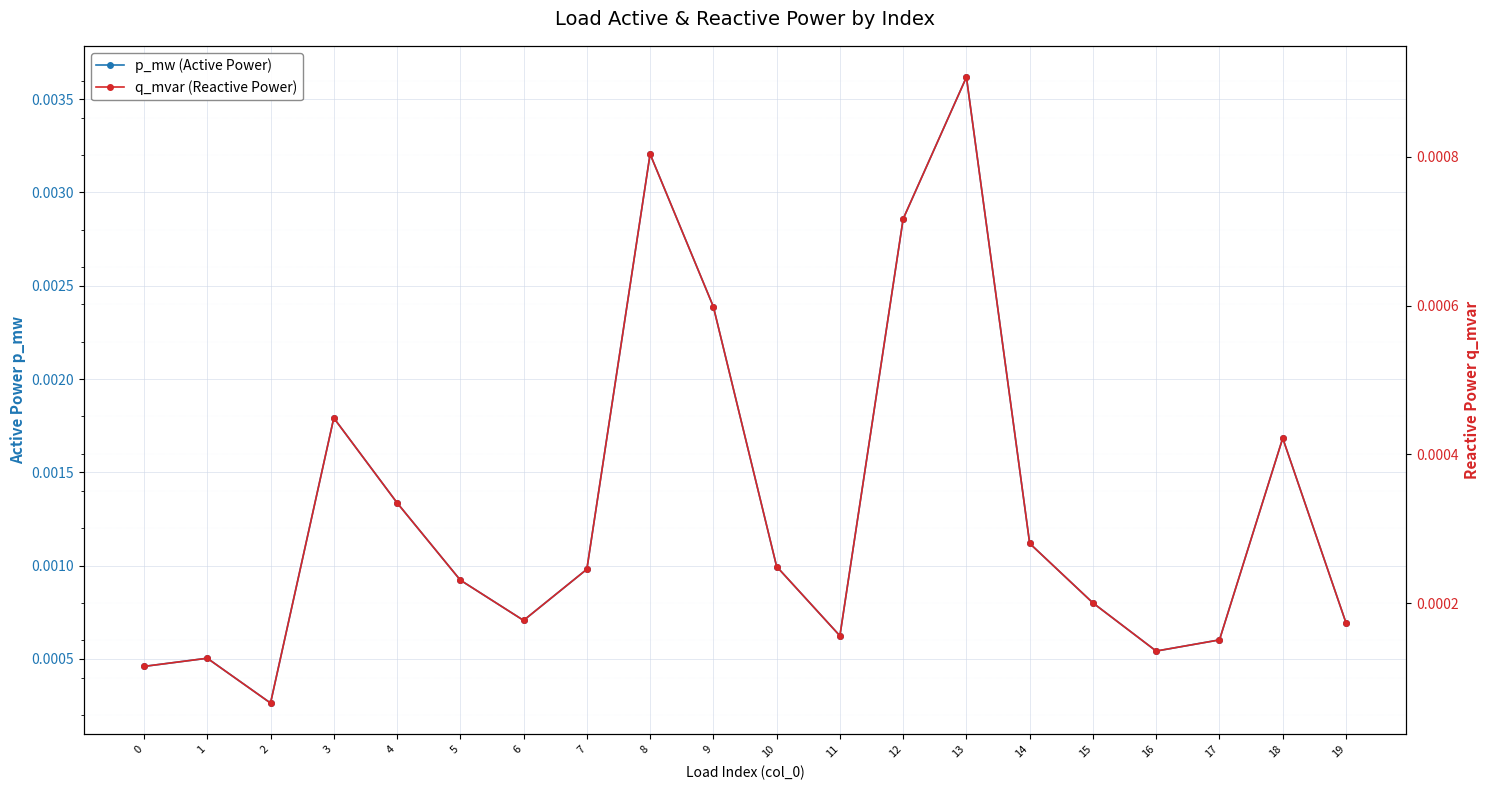

Which series has the largest range (max minus min)?

p_mw (Active Power)